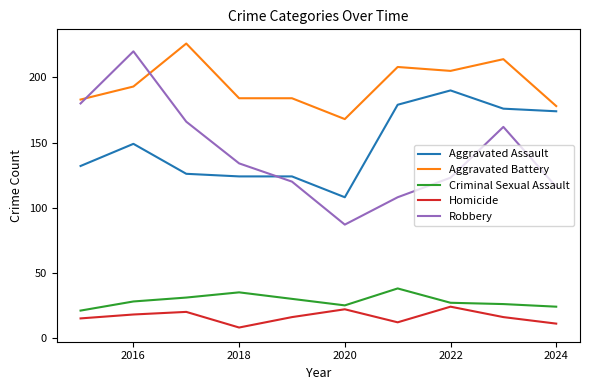

Which series has the largest range (max minus min)?

Robbery